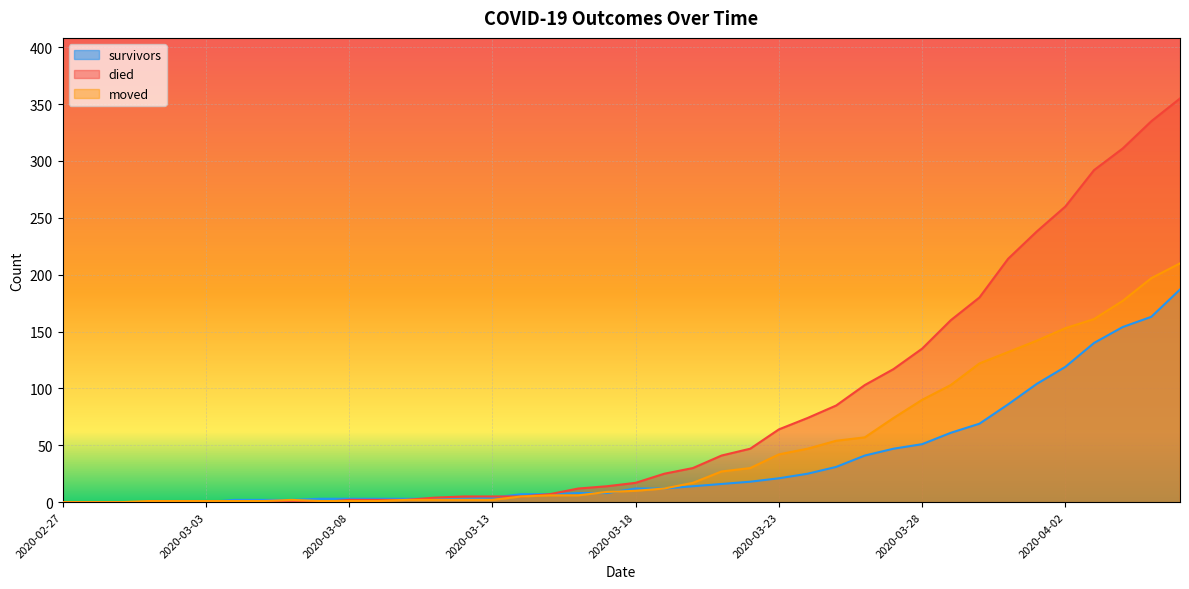

What are all the series names shown in the legend?

survivors, died, moved